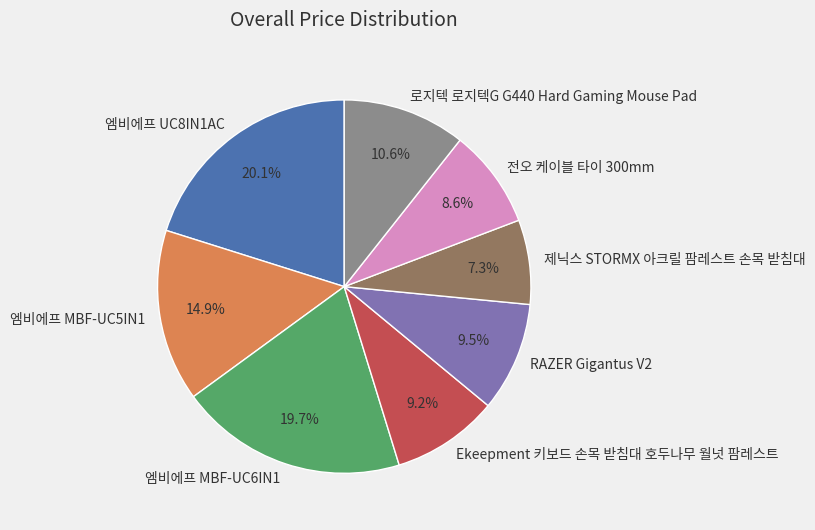

How many segments does this pie chart have?

8